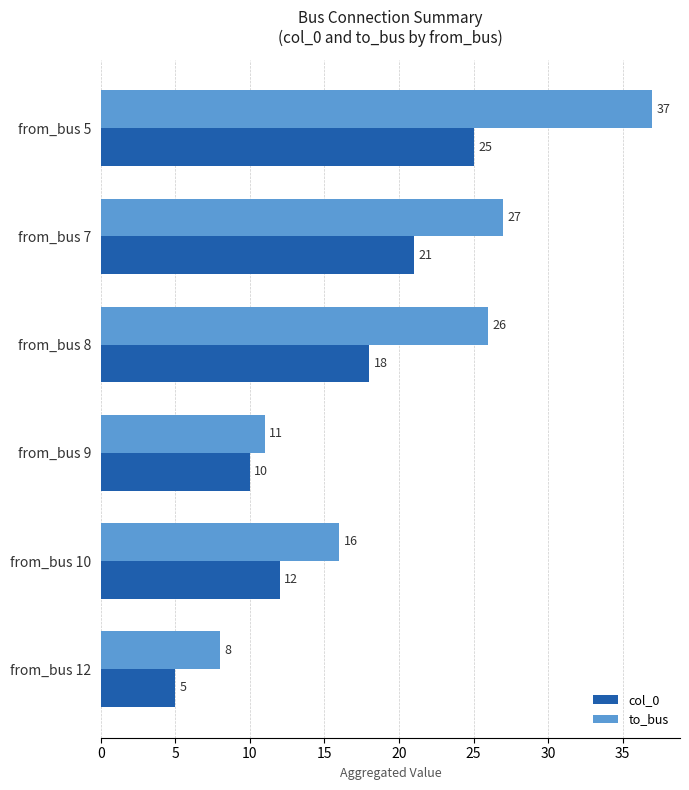

Is the value of to_bus at from_bus 8 greater than the value of col_0 at from_bus 10?

Yes